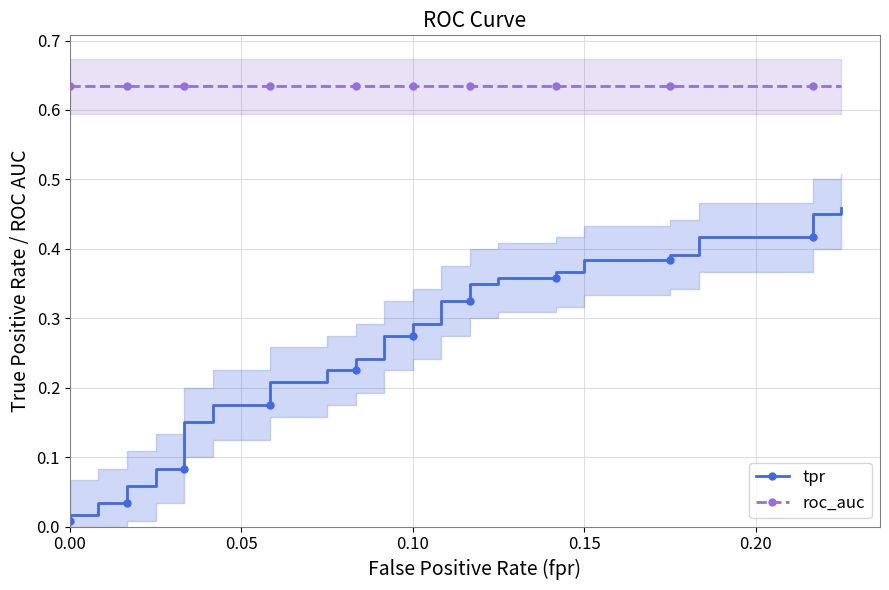

What are all the series names shown in the legend?

tpr, roc_auc